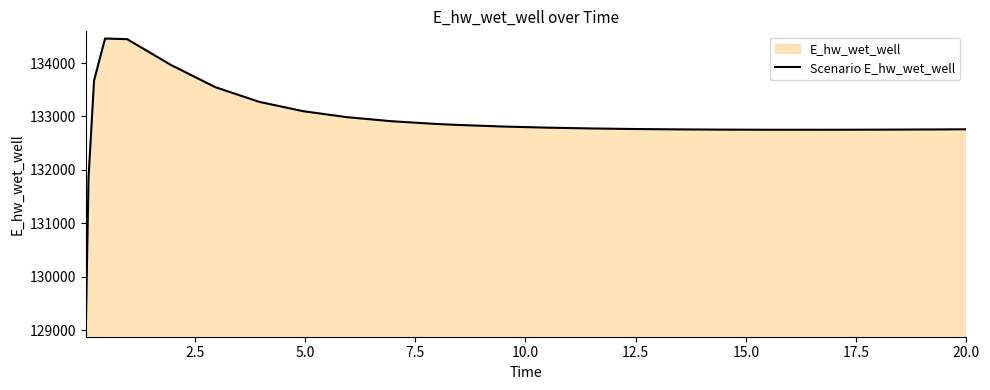

How many lines are shown in the chart?

1